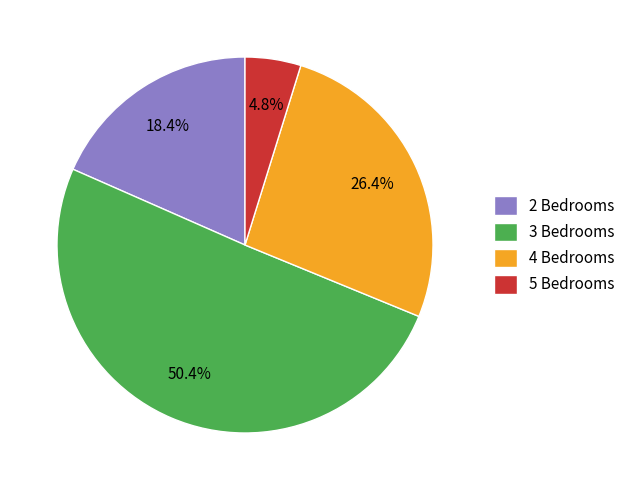

To the nearest percent, what is the average slice percentage?

25%